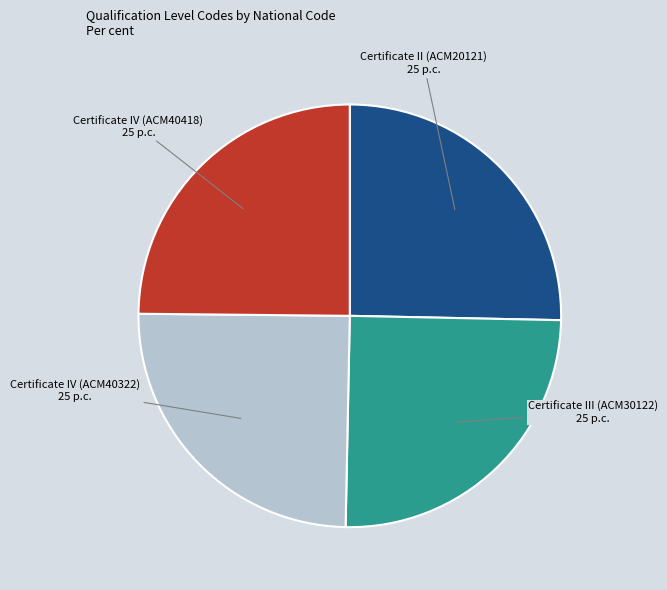

Is the sum of Certificate II (ACM20121) and Certificate IV (ACM40418) greater than half?

Yes